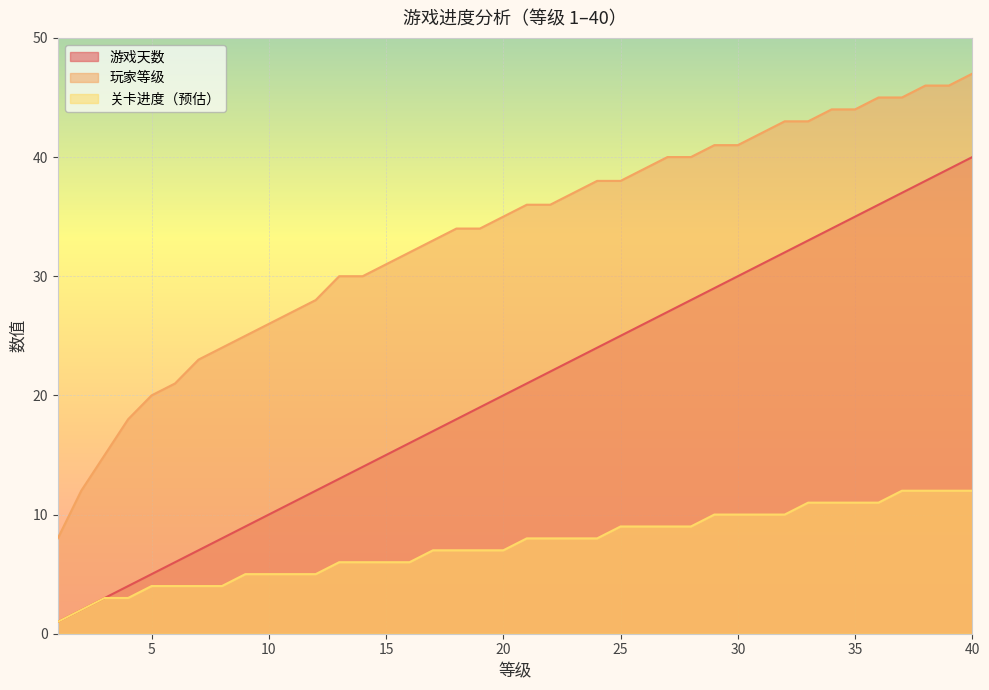

Reading right to left, list all the values displayed in this chart.

游戏天数: 40=40	39=39	38=38	37=37	36=36	35=35	34=34	33=33	32=32	31=31	30=30	29=29	28=28	27=27	26=26	25=25	24=24	23=23	22=22	21=21	20=20	19=19	18=18	17=17	16=16	15=15	14=14	13=13	12=12	11=11	10=10	9=9	8=8	7=7	6=6	5=5	4=4	3=3	2=2	1=1
玩家等级: 40=47	39=46	38=46	37=45	36=45	35=44	34=44	33=43	32=43	31=42	30=41	29=41	28=40	27=40	26=39	25=38	24=38	23=37	22=36	21=36	20=35	19=34	18=34	17=33	16=32	15=31	14=30	13=30	12=28	11=27	10=26	9=25	8=24	7=23	6=21	5=20	4=18	3=15	2=12	1=8
关卡进度（预估）: 40=12	39=12	38=12	37=12	36=11	35=11	34=11	33=11	32=10	31=10	30=10	29=10	28=9	27=9	26=9	25=9	24=8	23=8	22=8	21=8	20=7	19=7	18=7	17=7	16=6	15=6	14=6	13=6	12=5	11=5	10=5	9=5	8=4	7=4	6=4	5=4	4=3	3=3	2=2	1=1